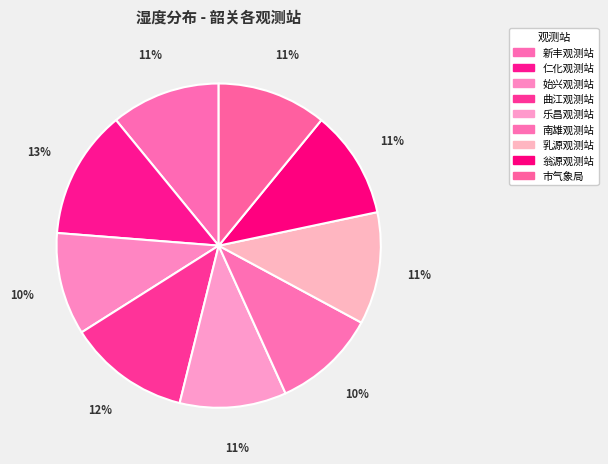

To the nearest percent, what is the average slice percentage?

11%